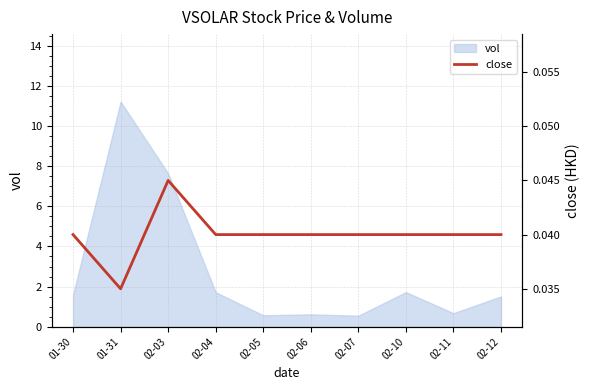

At which label is the value closest to 0?

01-31